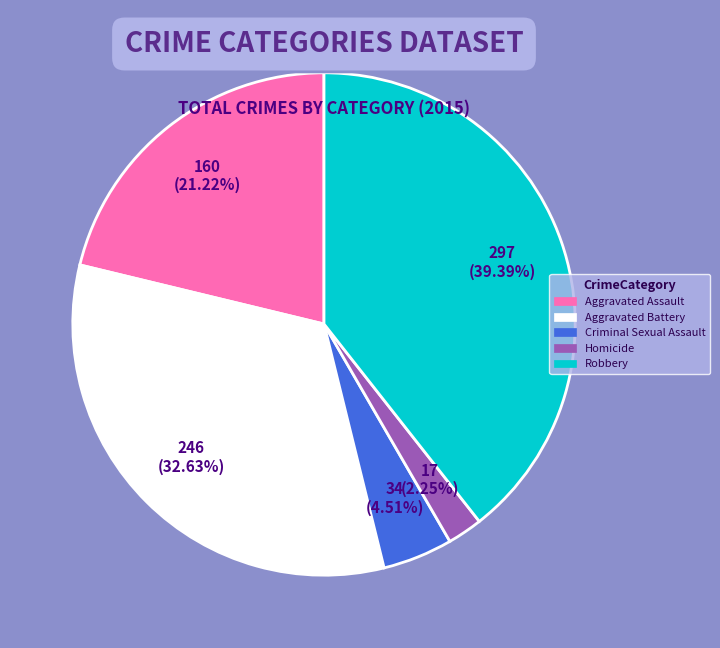

What is the ratio of the value at Homicide to the value at Criminal Sexual Assault?

0.5